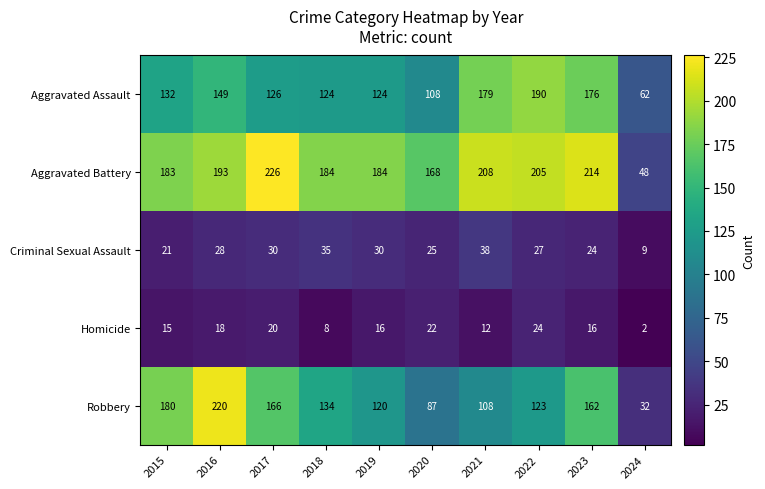

Rank the series at 2018 from highest to lowest value.

Aggravated Battery, Robbery, Aggravated Assault, Criminal Sexual Assault, Homicide